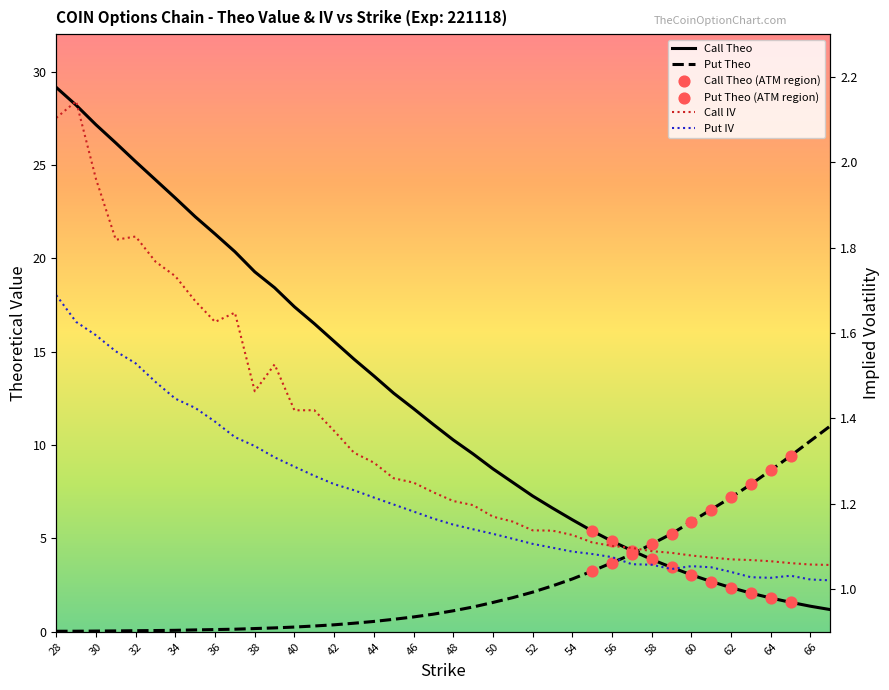

What are all the series names shown in the legend?

call_theo, put_theo, call_iv, put_iv